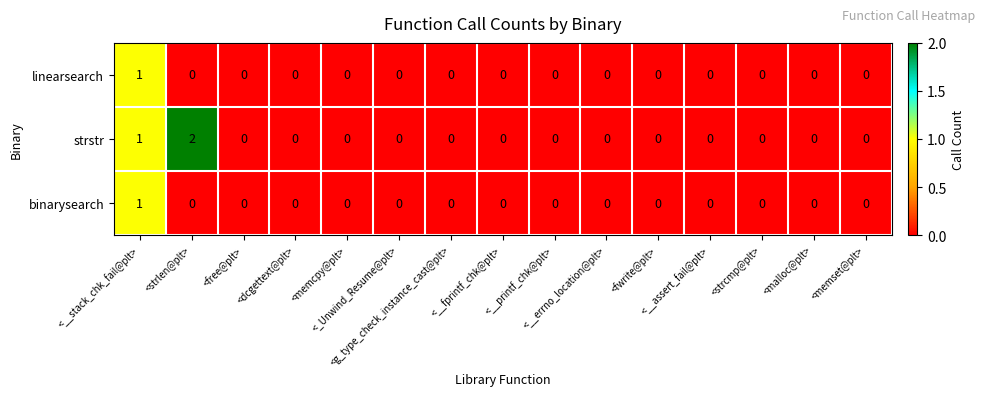

Which series has the largest range (max minus min)?

strstr